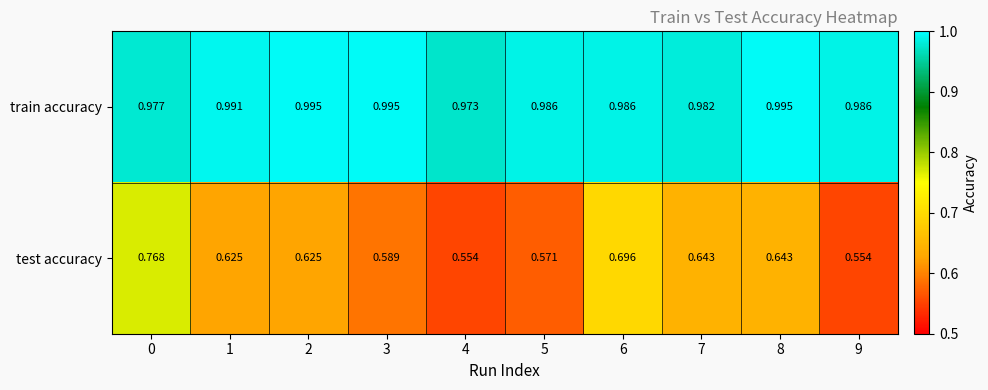

Which series changed the most between 1 and 4?

test accuracy